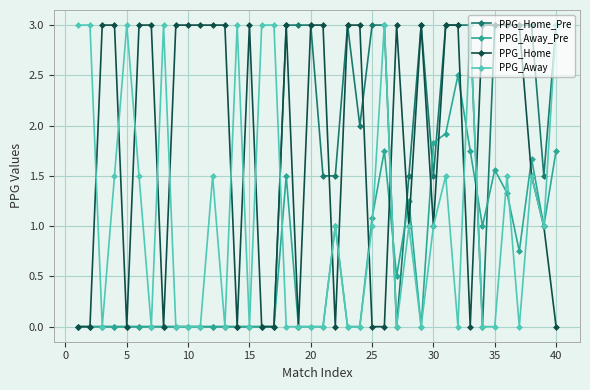

What is the highest value of the PPG_Home_Pre series?

3.0